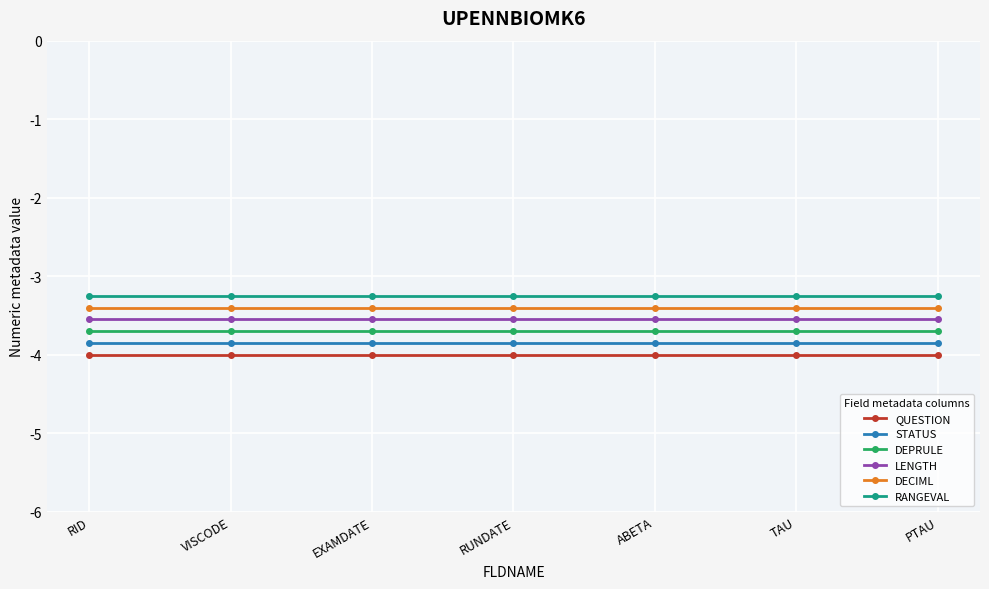

What is the maximum value for LENGTH?

-3.5